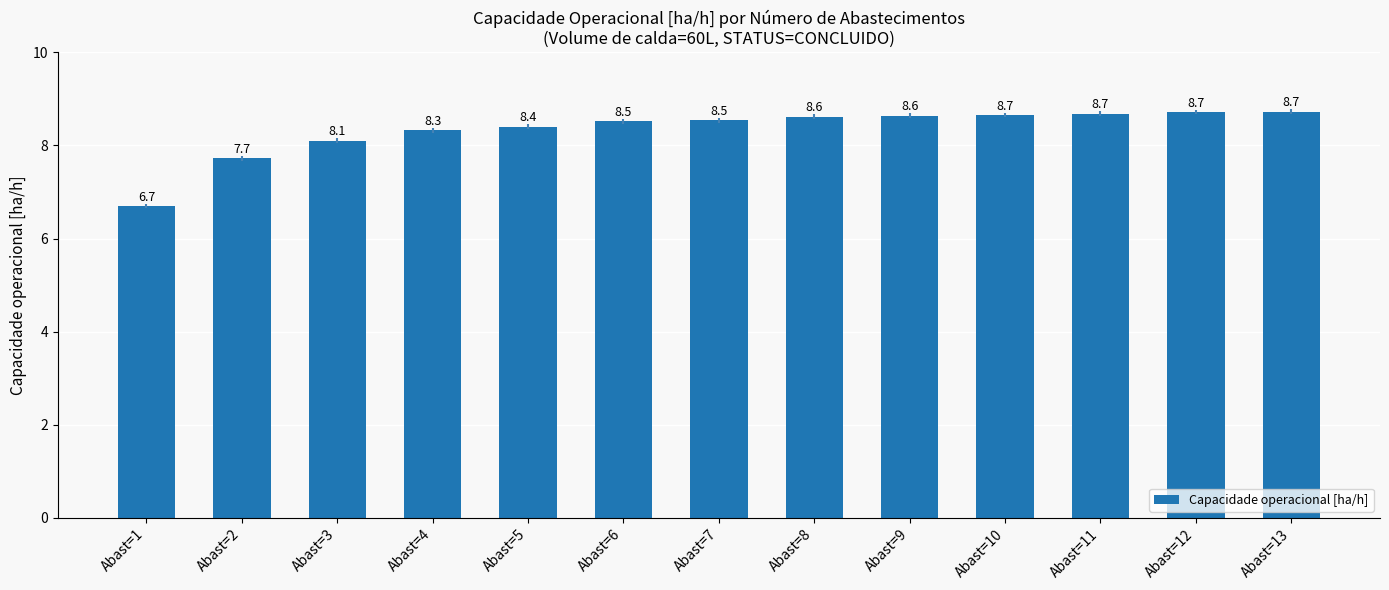

What is the sum of all values?

108.3